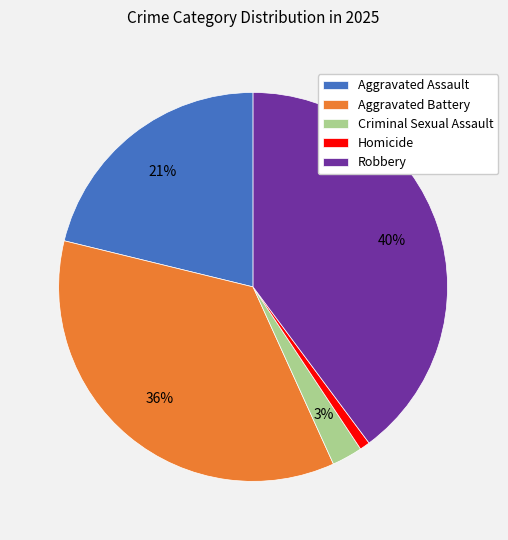

Do Robbery and Aggravated Battery together represent more than half of the pie?

Yes